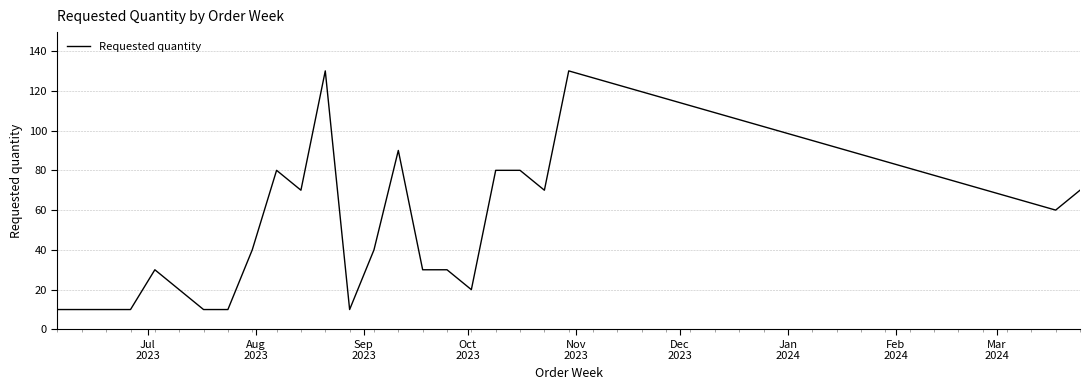

What is the minimum value shown in the chart?

10